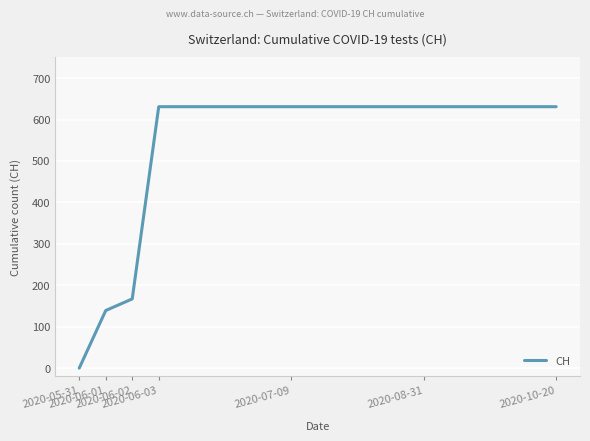

What is the greatest value displayed?

631